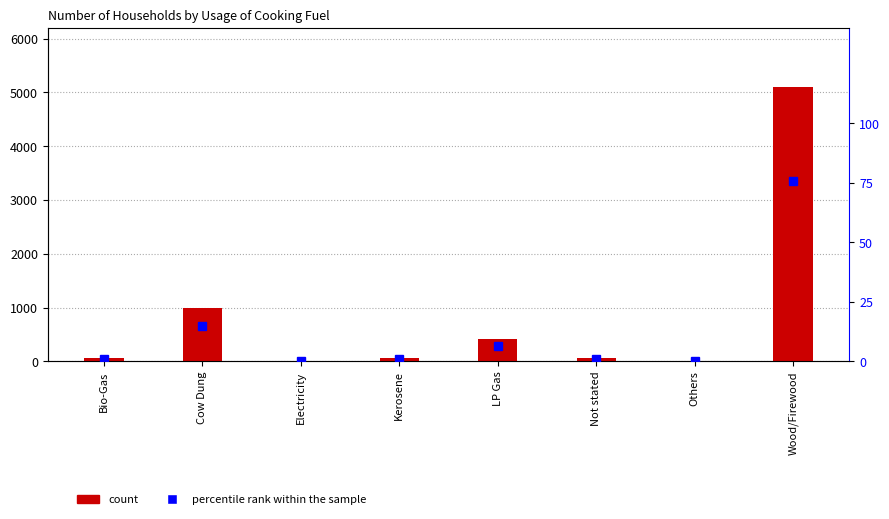

Reading left to right, transcribe all the data shown in this chart.

count: 70.0	988.0	3.0	71.0	421.0	64.0	8.0	5099.0
percentile rank within the sample: 1.0	14.7	0.0	1.1	6.3	1.0	0.1	75.8